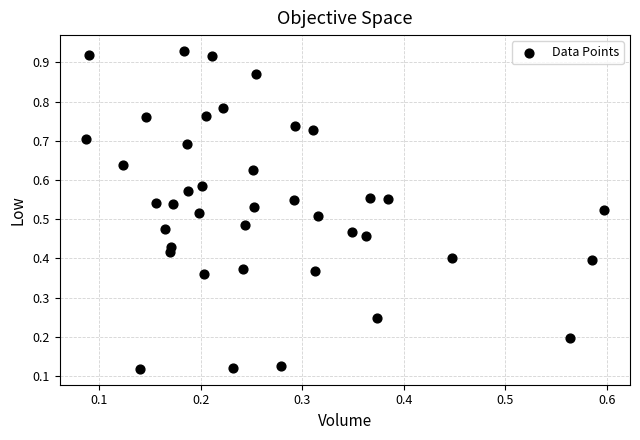

Count the number of points in this scatter plot.

40